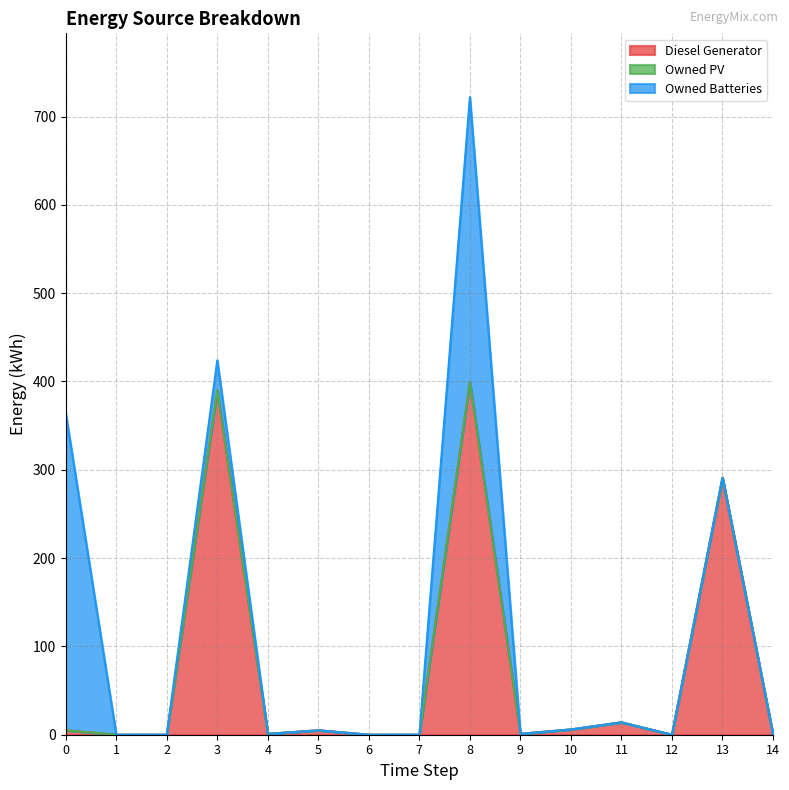

What are all the series names shown in the legend?

Diesel Generator, Owned PV, Owned Batteries